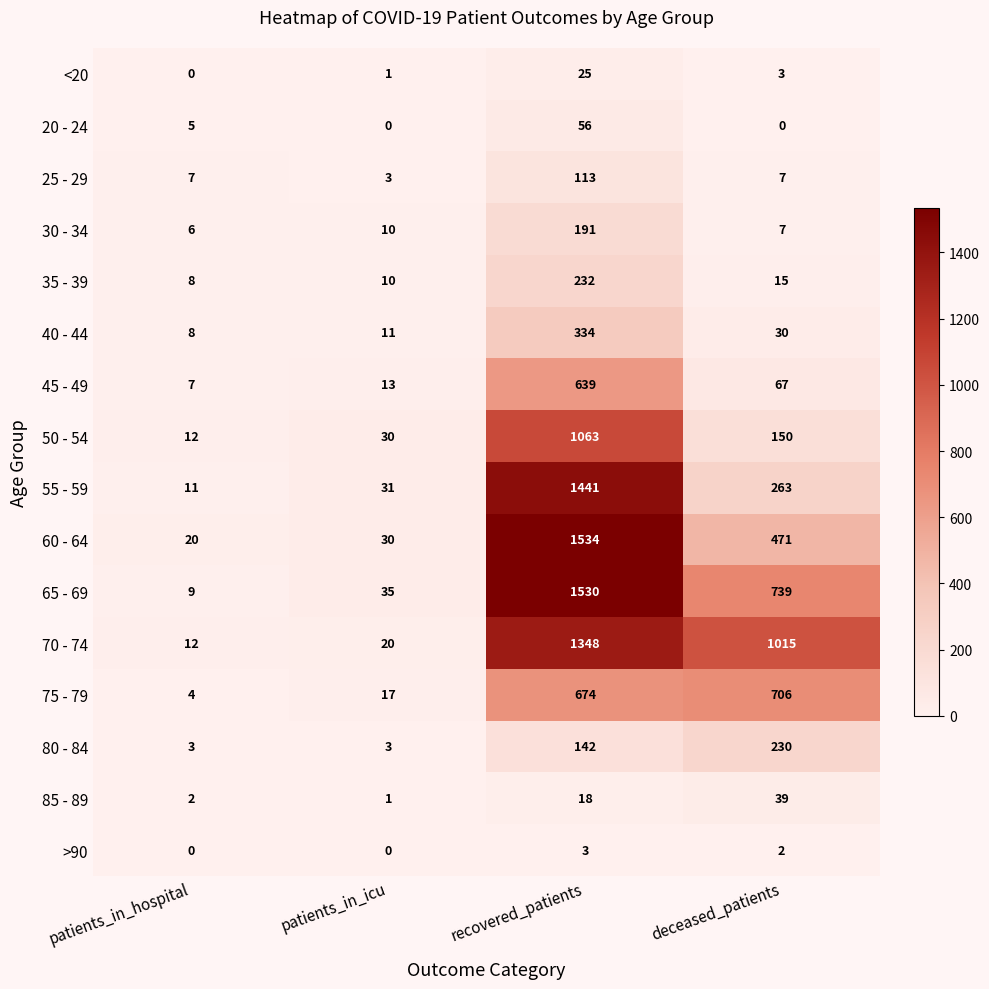

The value of 35 - 39 at recovered_patients is 48. True or false?

False